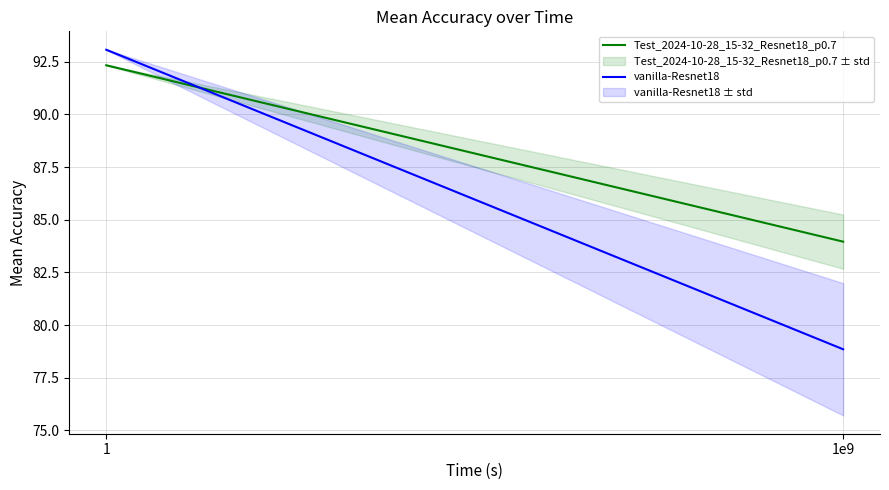

What position from the left is 1?

1